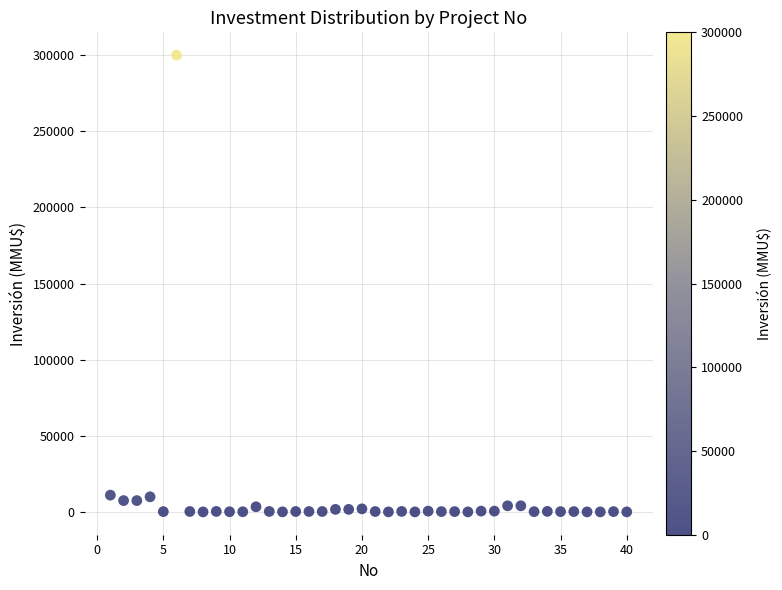

What is the range of Y values (max minus min)?

300000